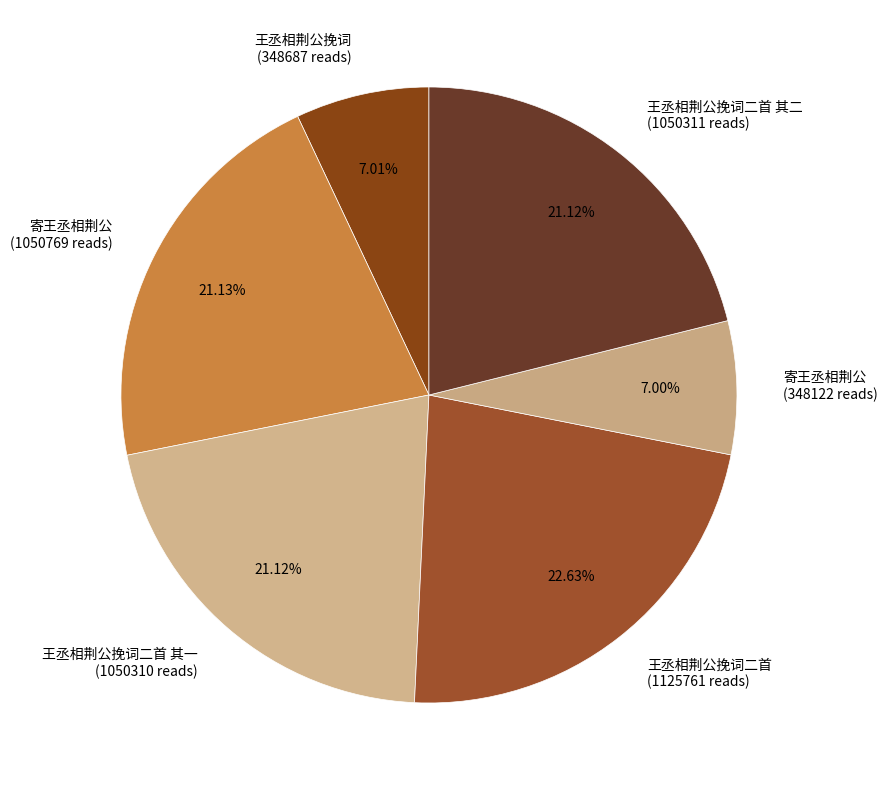

Which category has the biggest portion of the pie?

王丞相荆公挽词二首 (1125761 reads)